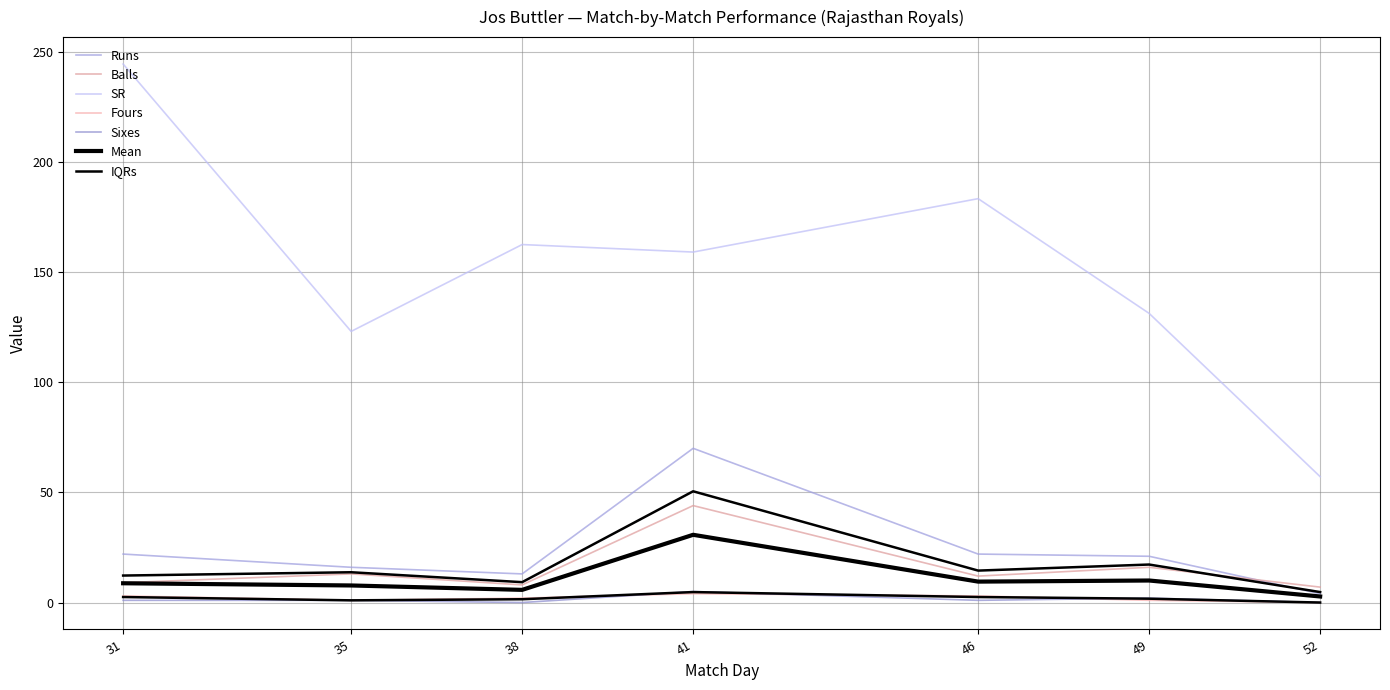

At which label is SR closest to 150?

41